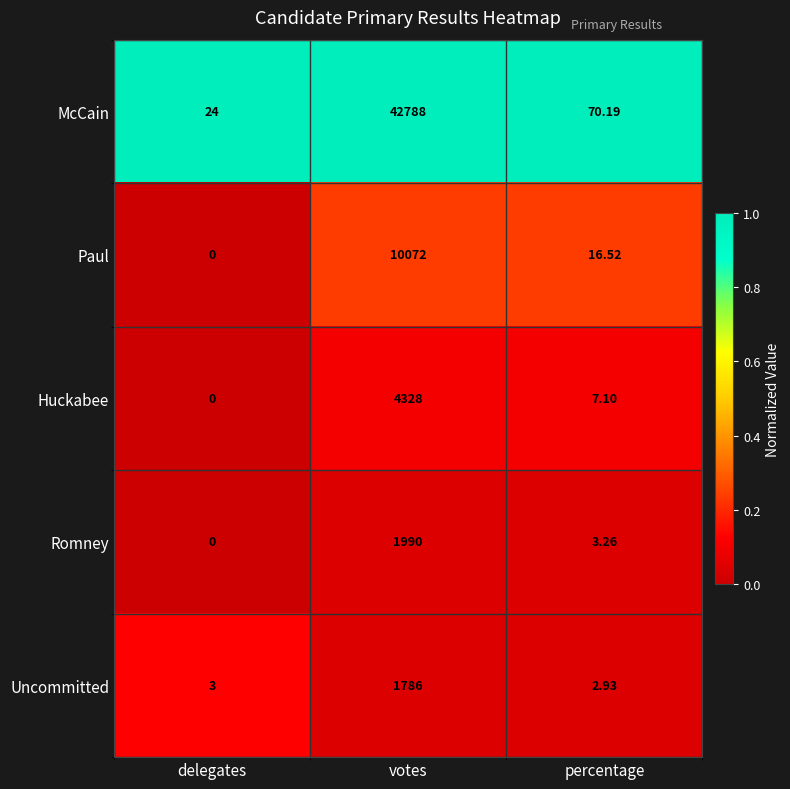

List the labels in order of McCain value, smallest first.

delegates, percentage, votes